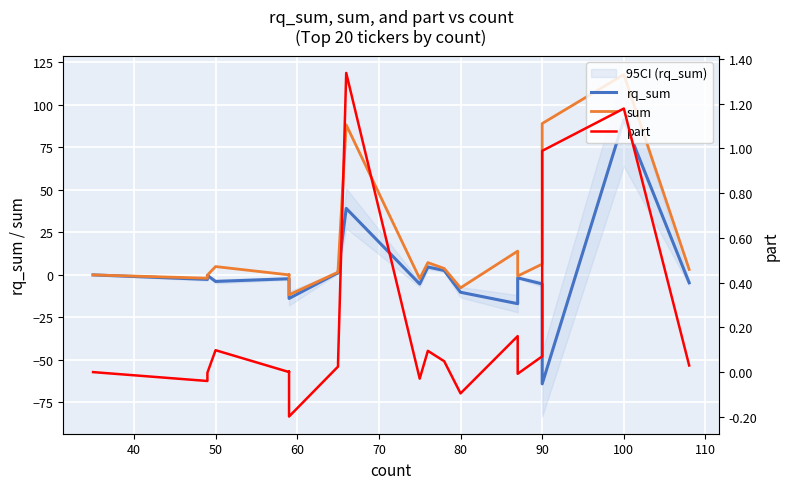

What is the spread (max minus min) of values at 70?

2.3